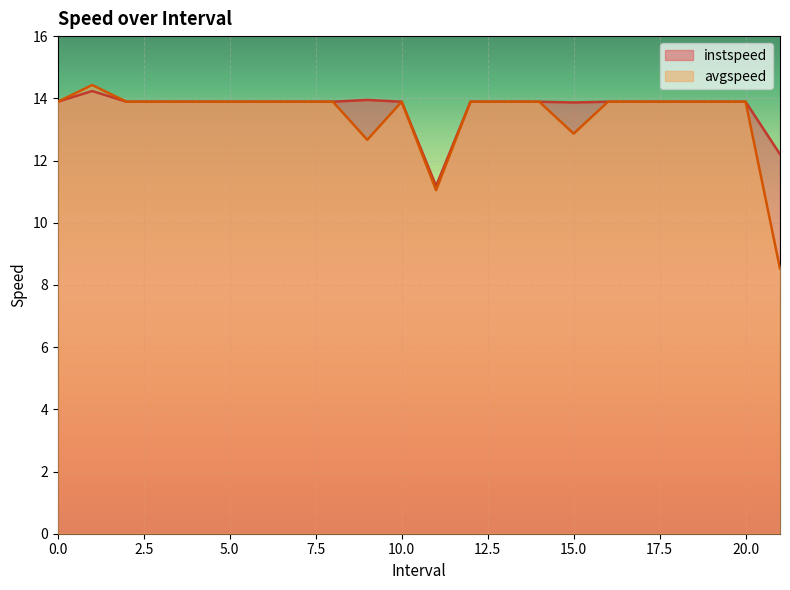

Rank the series at 13 from lowest to highest value.

instspeed, avgspeed